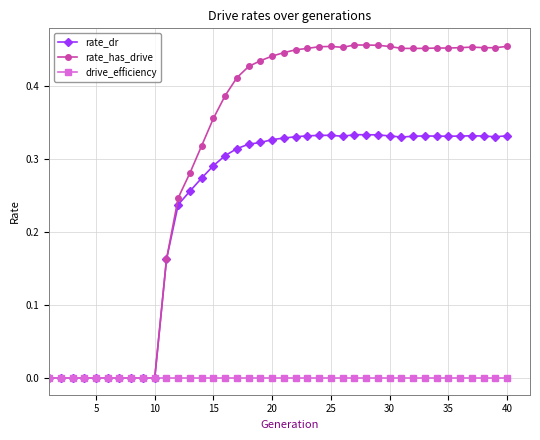

Which series has the largest total across all categories?

rate_has_drive